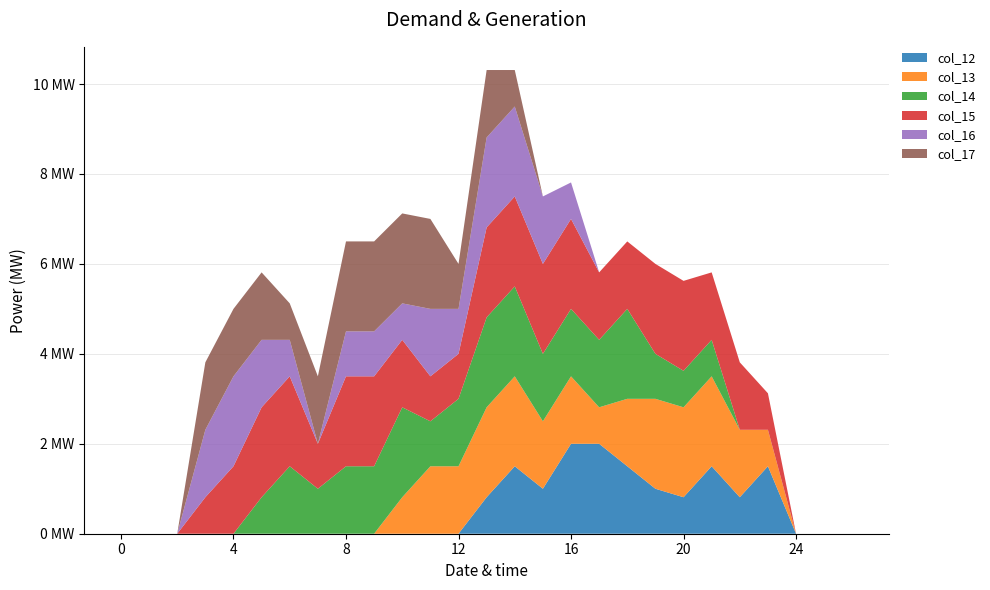

Reading left to right, extract all data points from this chart.

col_12: 0=0.0	1=0.0	2=0.0	3=0.0	4=0.0	5=0.0	6=0.0	7=0.0	8=0.0	9=0.0	10=0.0	11=0.0	12=0.0	13=0.8	14=1.5	15=1.0	16=2.0	17=2.0	18=1.5	19=1.0	20=0.8	21=1.5	22=0.8	23=1.5	24=0.0	25=0.0	26=0.0
col_13: 0=0.0	1=0.0	2=0.0	3=0.0	4=0.0	5=0.0	6=0.0	7=0.0	8=0.0	9=0.0	10=0.8	11=1.5	12=1.5	13=2.0	14=2.0	15=1.5	16=1.5	17=0.8	18=1.5	19=2.0	20=2.0	21=2.0	22=1.5	23=0.8	24=0.0	25=0.0	26=0.0
col_14: 0=0.0	1=0.0	2=0.0	3=0.0	4=0.0	5=0.8	6=1.5	7=1.0	8=1.5	9=1.5	10=2.0	11=1.0	12=1.5	13=2.0	14=2.0	15=1.5	16=1.5	17=1.5	18=2.0	19=1.0	20=0.8	21=0.8	22=0.0	23=0.0	24=0.0	25=0.0	26=0.0
col_15: 0=0.0	1=0.0	2=0.0	3=0.8	4=1.5	5=2.0	6=2.0	7=1.0	8=2.0	9=2.0	10=1.5	11=1.0	12=1.0	13=2.0	14=2.0	15=2.0	16=2.0	17=1.5	18=1.5	19=2.0	20=2.0	21=1.5	22=1.5	23=0.8	24=0.0	25=0.0	26=0.0
col_16: 0=0.0	1=0.0	2=0.0	3=1.5	4=2.0	5=1.5	6=0.8	7=0.0	8=1.0	9=1.0	10=0.8	11=1.5	12=1.0	13=2.0	14=2.0	15=1.5	16=0.8	17=0.0	18=0.0	19=0.0	20=0.0	21=0.0	22=0.0	23=0.0	24=0.0	25=0.0	26=0.0
col_17: 0=0.0	1=0.0	2=0.0	3=1.5	4=1.5	5=1.5	6=0.8	7=1.5	8=2.0	9=2.0	10=2.0	11=2.0	12=1.0	13=1.5	14=0.8	15=0.0	16=0.0	17=0.0	18=0.0	19=0.0	20=0.0	21=0.0	22=0.0	23=0.0	24=0.0	25=0.0	26=0.0